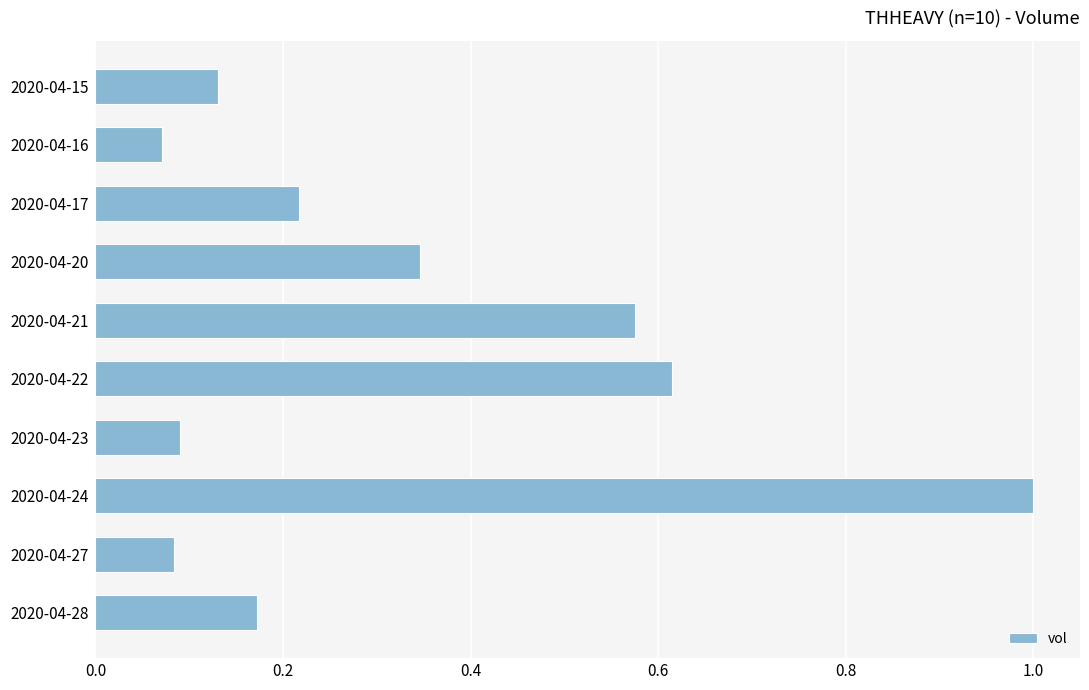

What is the change in value from 2020-04-20 to 2020-04-23?

-0.3